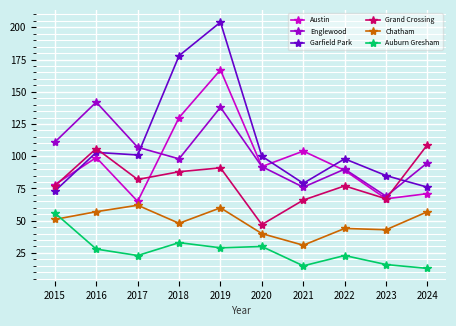

Reading right to left, extract all data points from this chart.

Austin: 2024=71	2023=67	2022=89	2021=104	2020=92	2019=167	2018=130	2017=65	2016=99	2015=78
Englewood: 2024=95	2023=69	2022=90	2021=76	2020=92	2019=138	2018=98	2017=107	2016=142	2015=111
Garfield Park: 2024=76	2023=85	2022=98	2021=79	2020=100	2019=204	2018=178	2017=101	2016=103	2015=73
Grand Crossing: 2024=109	2023=67	2022=77	2021=66	2020=47	2019=91	2018=88	2017=82	2016=106	2015=77
Chatham: 2024=57	2023=43	2022=44	2021=31	2020=40	2019=60	2018=48	2017=62	2016=57	2015=51
Auburn Gresham: 2024=13	2023=16	2022=23	2021=15	2020=30	2019=29	2018=33	2017=23	2016=28	2015=56